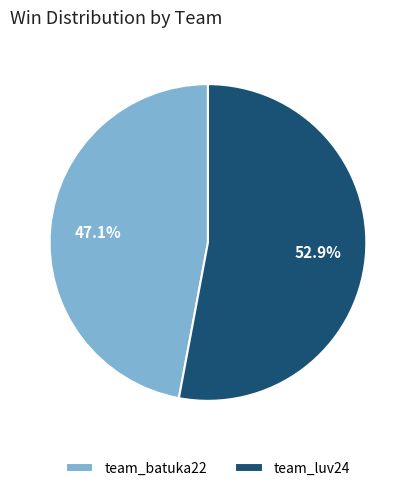

How many slices are in this pie chart?

2